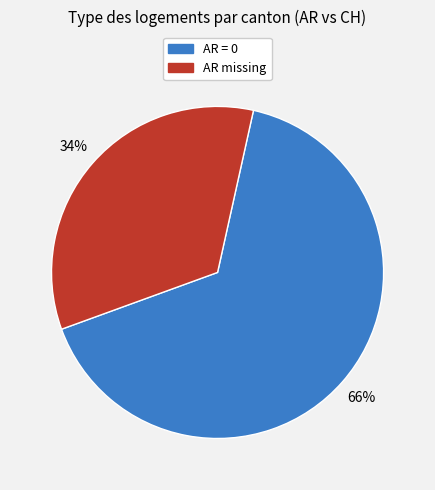

Count the number of slices in the pie.

2